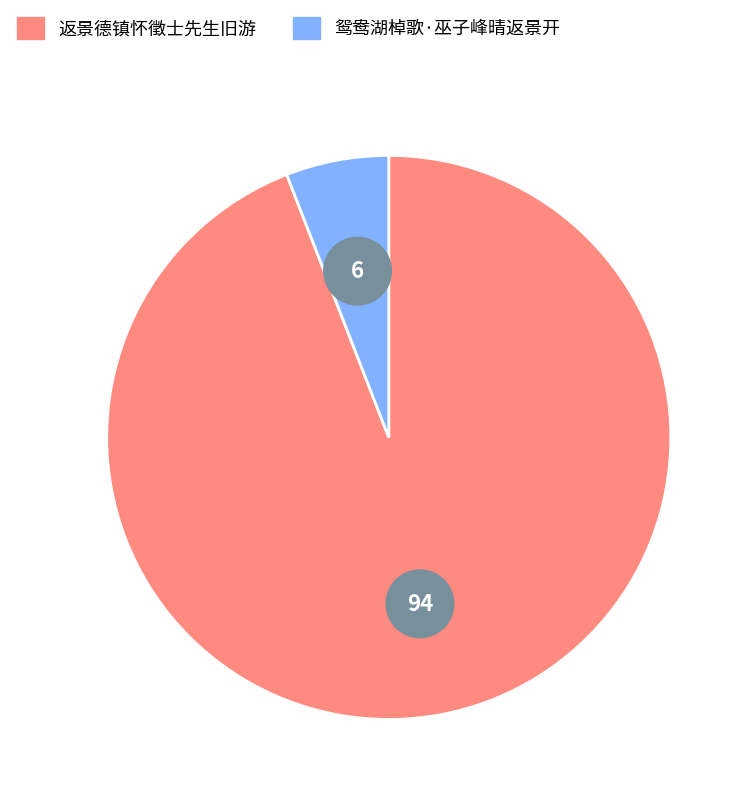

What portion of the pie excludes 鸳鸯湖棹歌·巫子峰晴返景开?

94.1%